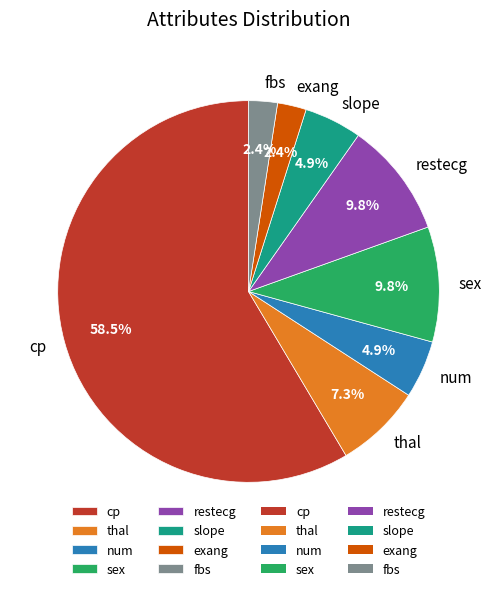

To the nearest percent, what is the difference between the slope and thal slice percentages?

2%